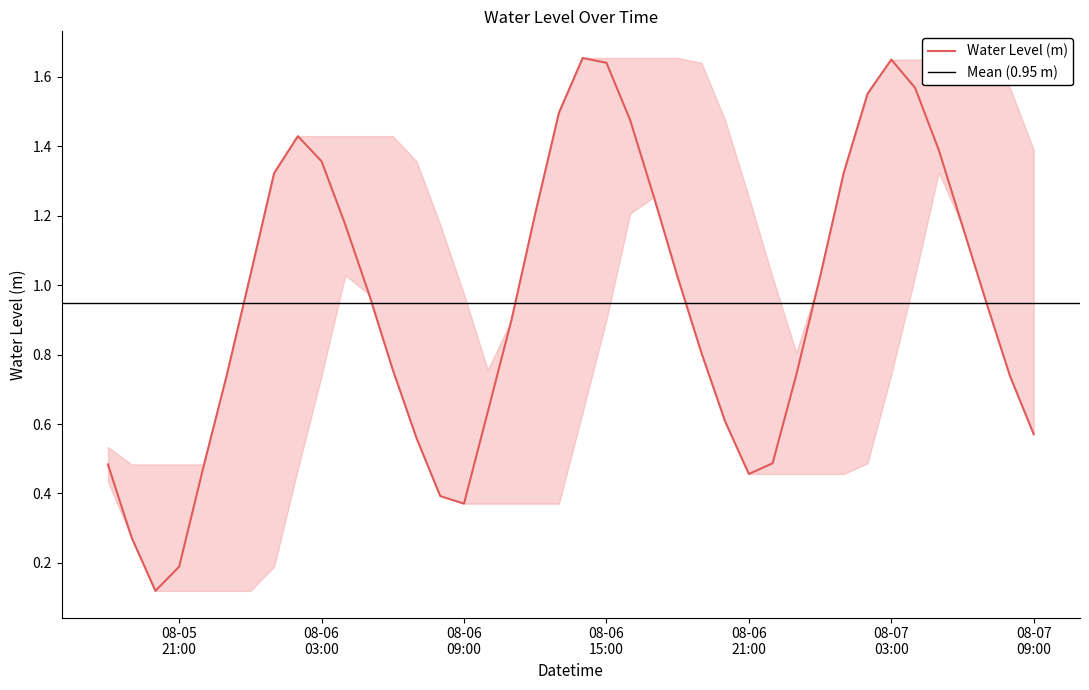

At which category does the data reach its first local valley?

2023-08-05 20:00:00